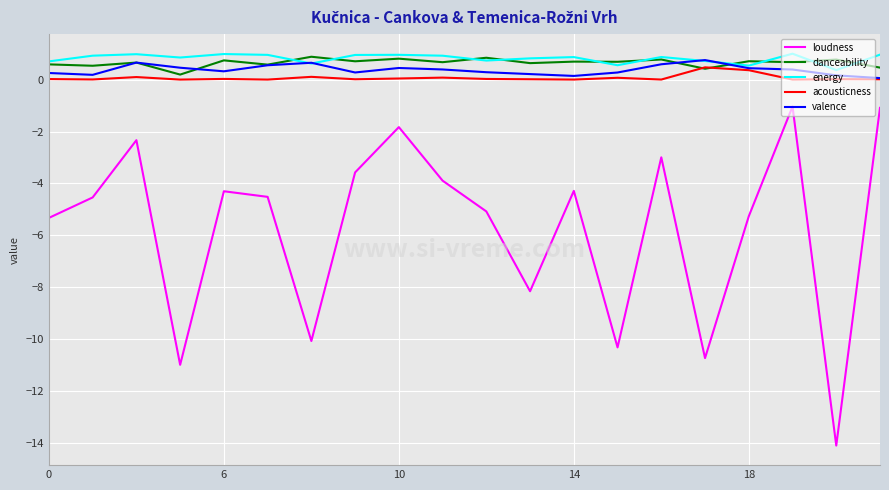

What is the lowest value of the energy series?

0.4